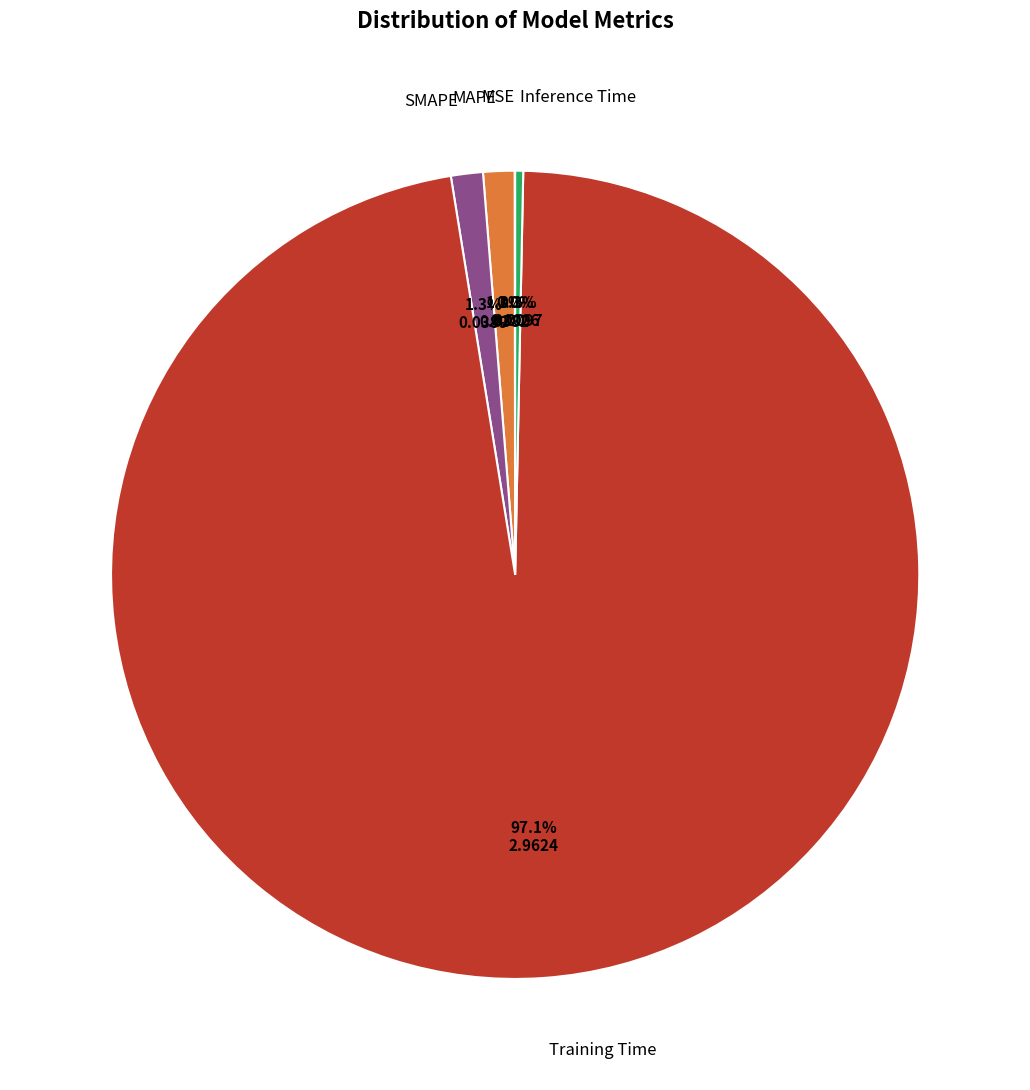

How many slices are in this pie chart?

5